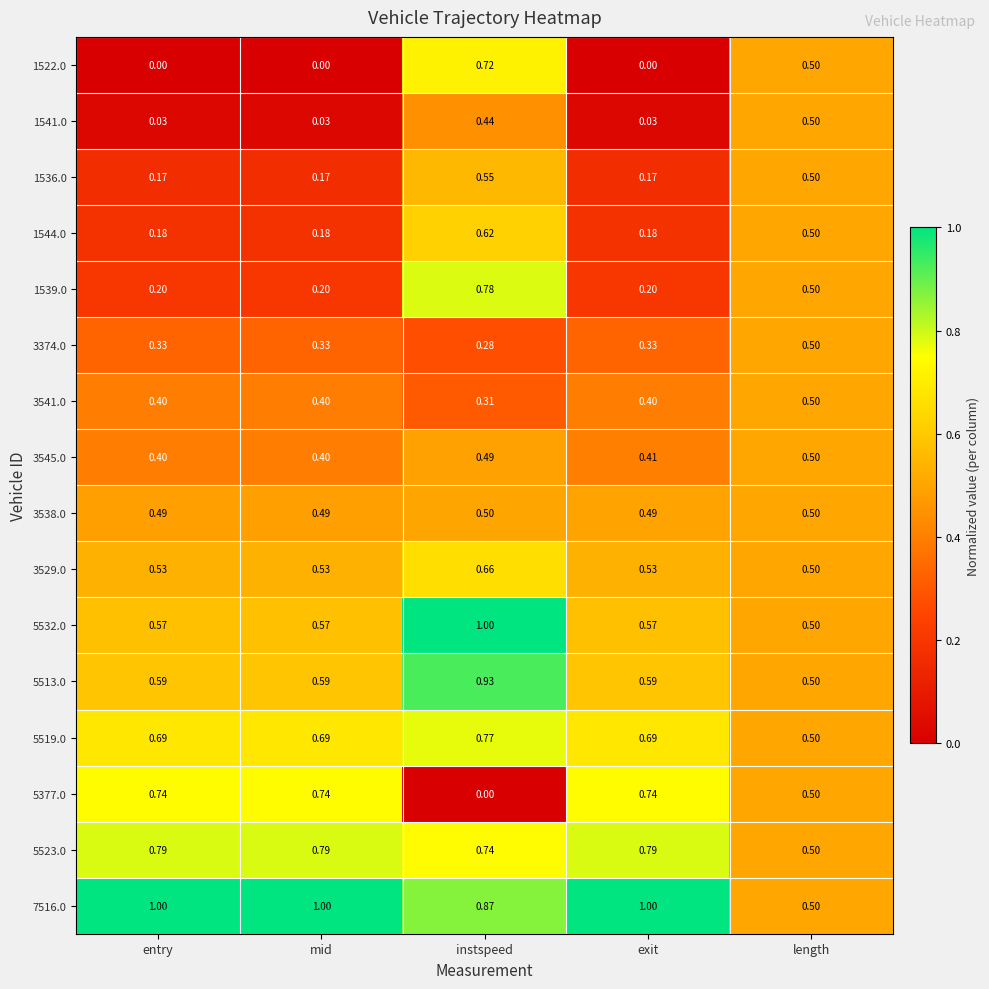

Is the value of 3538.0 at length greater than the value of 5523.0 at mid?

No